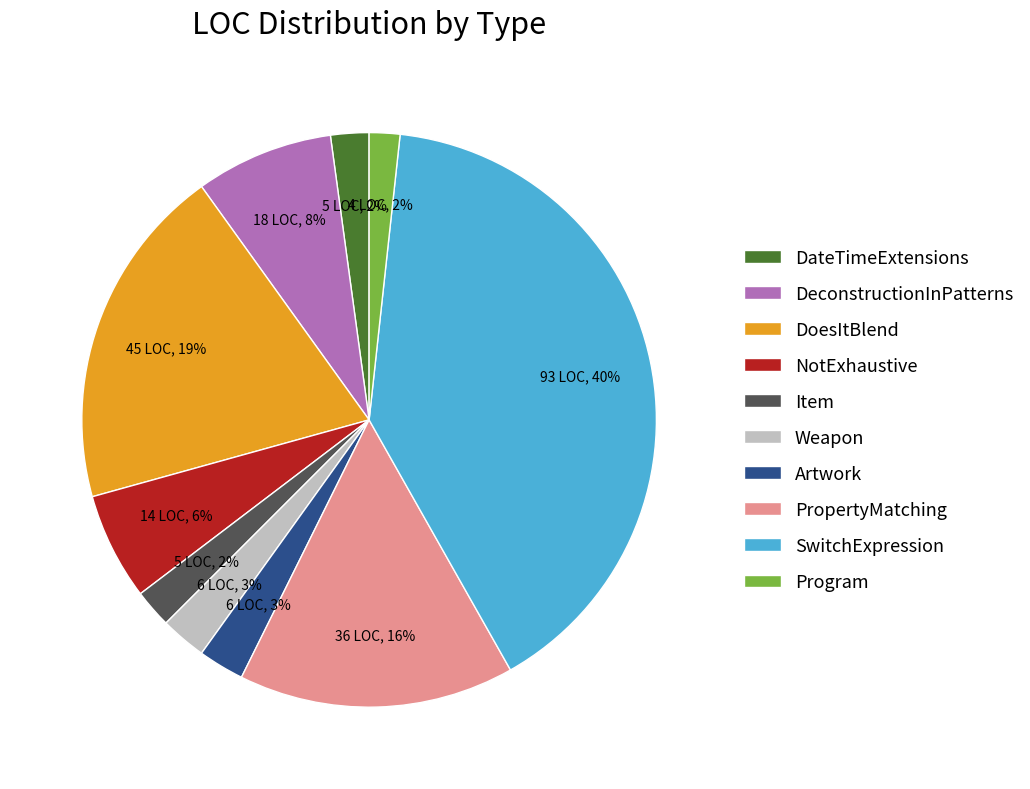

To the nearest percent, what is the difference between the Program and DeconstructionInPatterns slice percentages?

6%